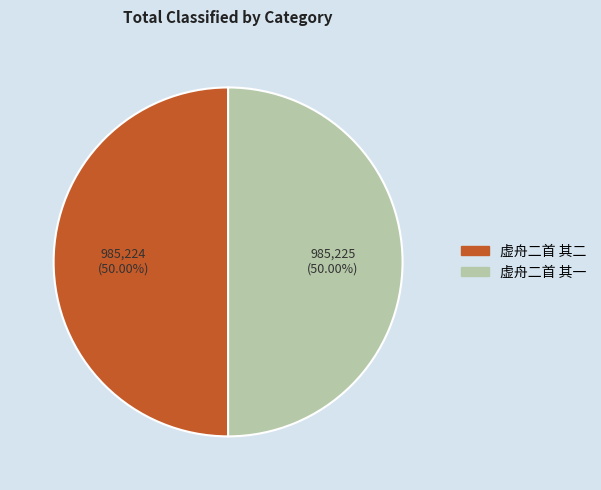

Count the number of slices in the pie.

2